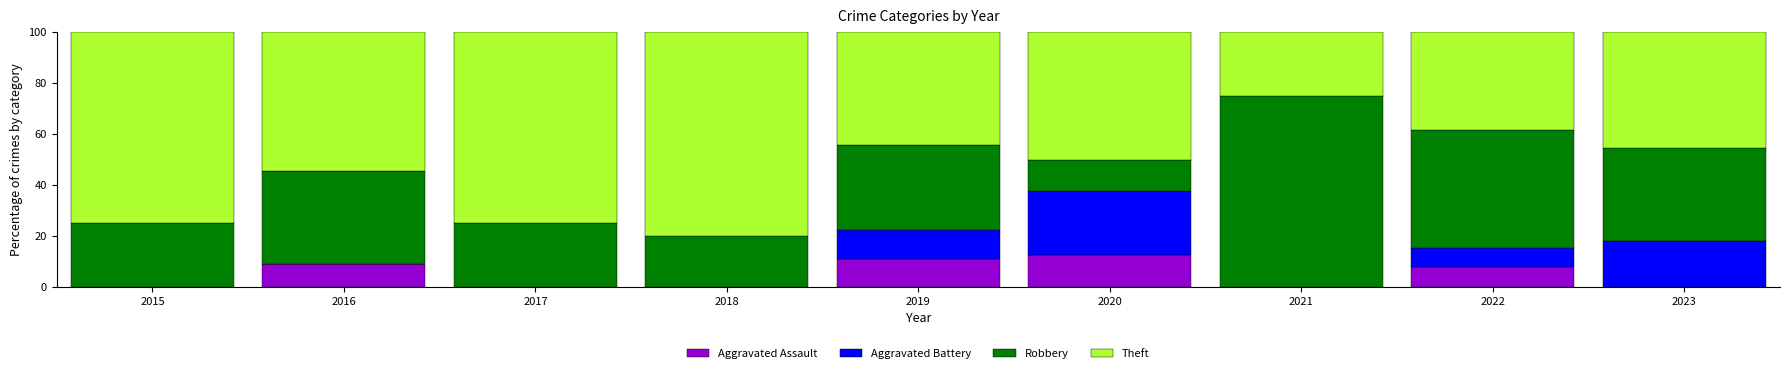

What is the highest value of the Aggravated Assault series?

12.5